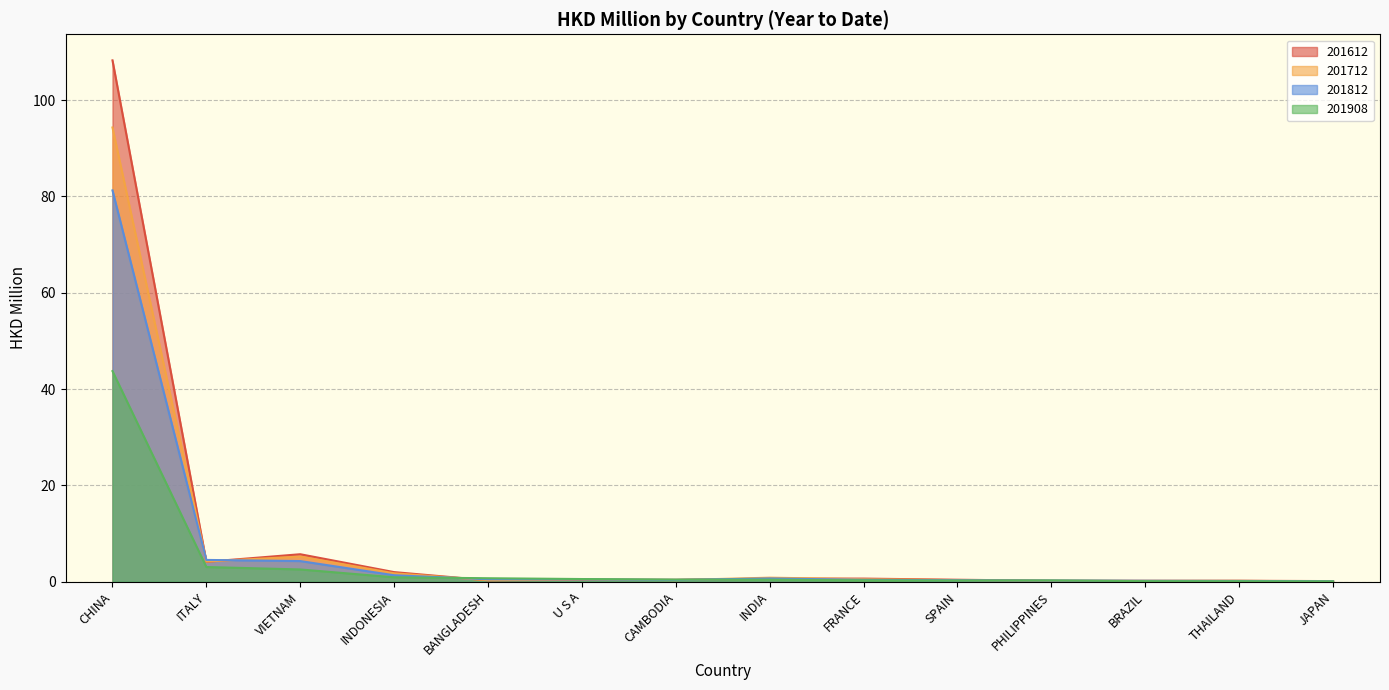

At which category does 201612 reach its first local valley?

ITALY